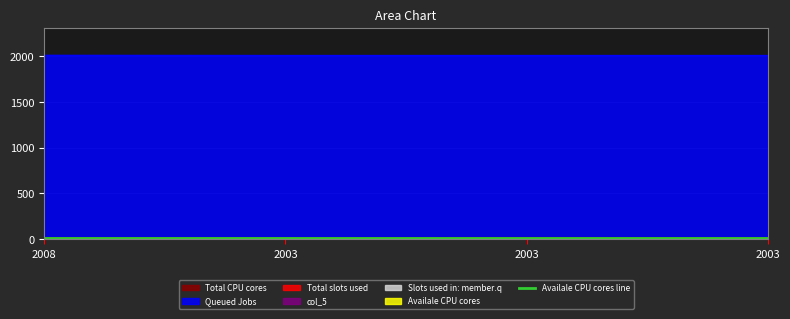

Reading left to right, list all the values displayed in this chart.

col_2: 2008=0.3	2003=0.3	2003=0.6	2003=0.5
col_1: 2008=2009.0	2003=2007.0	2003=2007.0	2003=2007.0
col_4: 2008=17.0	2003=17.0	2003=18.0	2003=17.0